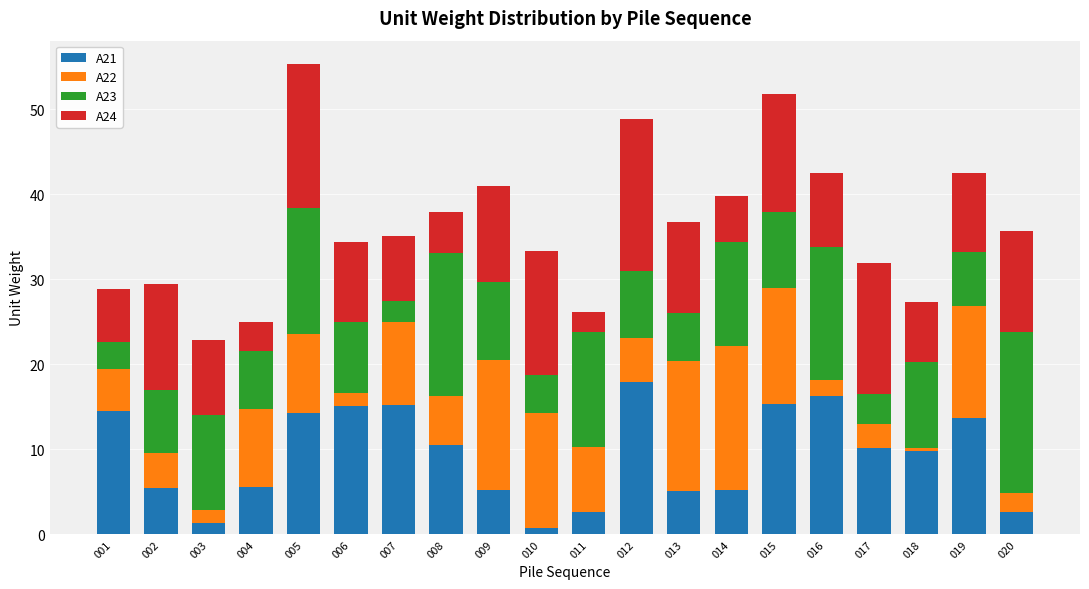

What is the total value across all series at 019?

42.5